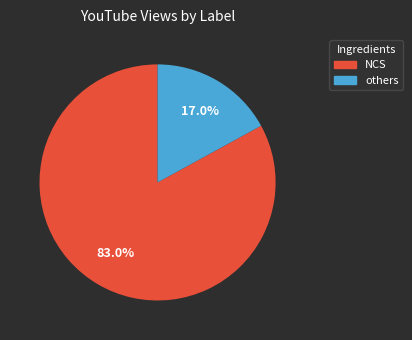

Is there a majority slice in this chart?

Yes